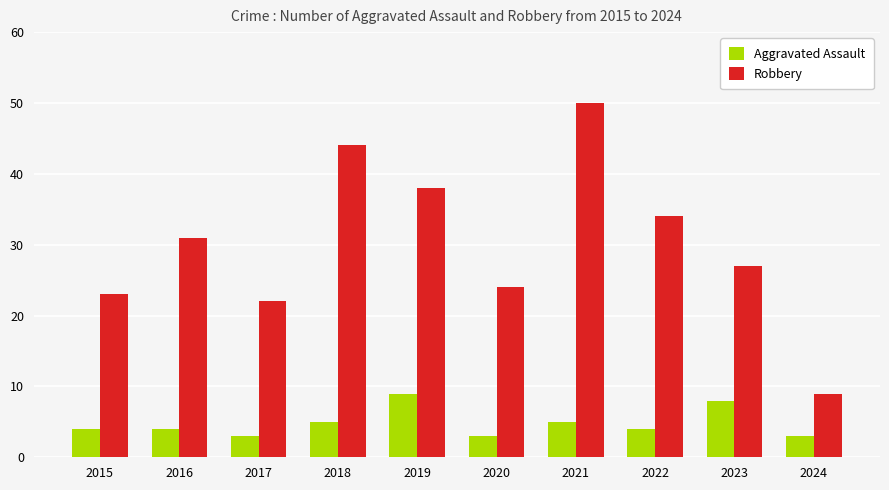

Is the value of Robbery at 2019 greater than the value of Aggravated Assault at 2016?

Yes